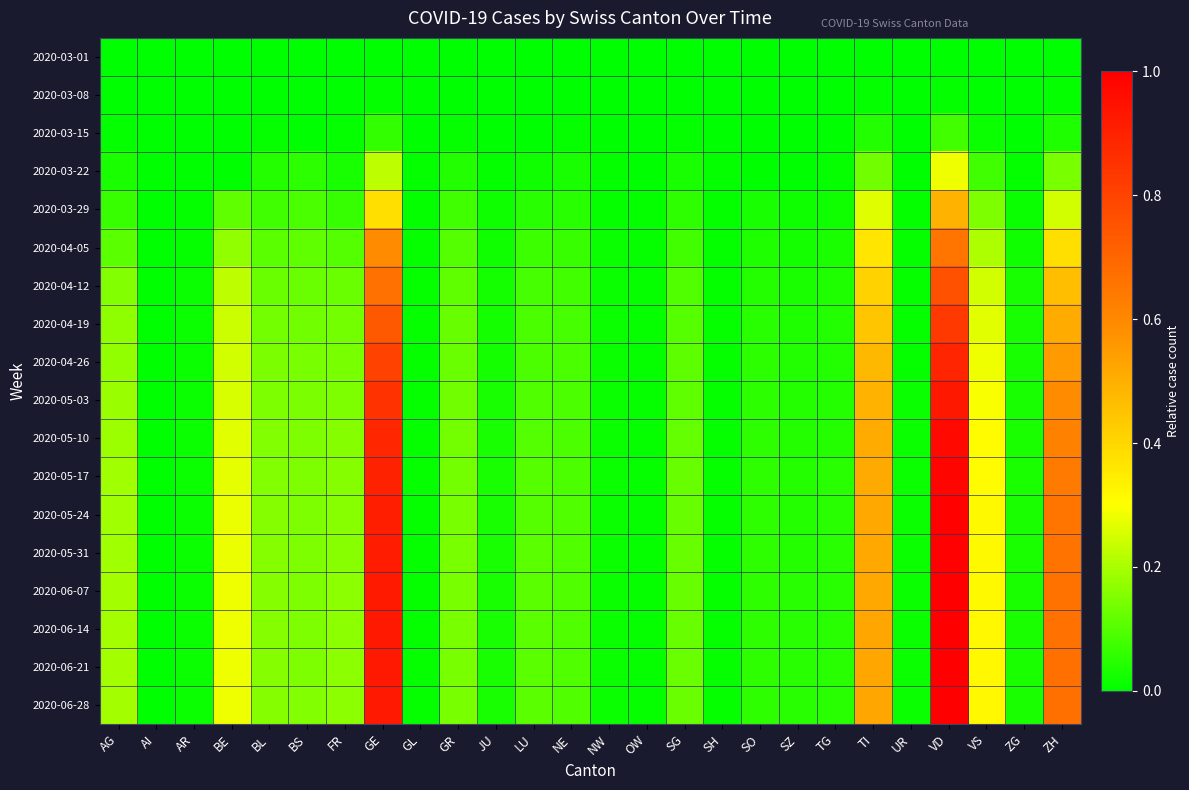

Reading left to right, list all the values displayed in this chart.

2020-03-01: AG=0.0	AI=0.0	AR=0.0	BE=0.0	BL=0.0	BS=0.0	FR=0.0	GE=0.0	GL=0.0	GR=0.0	JU=0.0	LU=0.0	NE=0.0	NW=0.0	OW=0.0	SG=0.0	SH=0.0	SO=0.0	SZ=0.0	TG=0.0	TI=0.0	UR=0.0	VD=0.0	VS=0.0	ZG=0.0	ZH=0.0
2020-03-08: AG=0.0	AI=0.0	AR=0.0	BE=0.0	BL=0.0	BS=0.0	FR=0.0	GE=0.0	GL=0.0	GR=0.0	JU=0.0	LU=0.0	NE=0.0	NW=0.0	OW=0.0	SG=0.0	SH=0.0	SO=0.0	SZ=0.0	TG=0.0	TI=0.0	UR=0.0	VD=0.0	VS=0.0	ZG=0.0	ZH=0.0
2020-03-15: AG=0.0	AI=0.0	AR=0.0	BE=0.0	BL=0.0	BS=0.0	FR=0.0	GE=0.1	GL=0.0	GR=0.0	JU=0.0	LU=0.0	NE=0.0	NW=0.0	OW=0.0	SG=0.0	SH=0.0	SO=0.0	SZ=0.0	TG=0.0	TI=0.0	UR=0.0	VD=0.1	VS=0.0	ZG=0.0	ZH=0.0
2020-03-22: AG=0.0	AI=0.0	AR=0.0	BE=0.0	BL=0.0	BS=0.1	FR=0.0	GE=0.2	GL=0.0	GR=0.0	JU=0.0	LU=0.0	NE=0.0	NW=0.0	OW=0.0	SG=0.0	SH=0.0	SO=0.0	SZ=0.0	TG=0.0	TI=0.1	UR=0.0	VD=0.3	VS=0.1	ZG=0.0	ZH=0.1
2020-03-29: AG=0.1	AI=0.0	AR=0.0	BE=0.1	BL=0.1	BS=0.1	FR=0.1	GE=0.4	GL=0.0	GR=0.1	JU=0.0	LU=0.0	NE=0.0	NW=0.0	OW=0.0	SG=0.1	SH=0.0	SO=0.0	SZ=0.0	TG=0.0	TI=0.3	UR=0.0	VD=0.5	VS=0.1	ZG=0.0	ZH=0.2
2020-04-05: AG=0.1	AI=0.0	AR=0.0	BE=0.2	BL=0.1	BS=0.1	FR=0.1	GE=0.6	GL=0.0	GR=0.1	JU=0.0	LU=0.1	NE=0.1	NW=0.0	OW=0.0	SG=0.1	SH=0.0	SO=0.0	SZ=0.0	TG=0.0	TI=0.4	UR=0.0	VD=0.7	VS=0.2	ZG=0.0	ZH=0.4
2020-04-12: AG=0.2	AI=0.0	AR=0.0	BE=0.2	BL=0.1	BS=0.1	FR=0.1	GE=0.7	GL=0.0	GR=0.1	JU=0.0	LU=0.1	NE=0.1	NW=0.0	OW=0.0	SG=0.1	SH=0.0	SO=0.0	SZ=0.0	TG=0.0	TI=0.4	UR=0.0	VD=0.8	VS=0.2	ZG=0.0	ZH=0.5
2020-04-19: AG=0.2	AI=0.0	AR=0.0	BE=0.2	BL=0.1	BS=0.1	FR=0.1	GE=0.7	GL=0.0	GR=0.1	JU=0.0	LU=0.1	NE=0.1	NW=0.0	OW=0.0	SG=0.1	SH=0.0	SO=0.0	SZ=0.0	TG=0.0	TI=0.4	UR=0.0	VD=0.8	VS=0.3	ZG=0.0	ZH=0.5
2020-04-26: AG=0.2	AI=0.0	AR=0.0	BE=0.2	BL=0.1	BS=0.1	FR=0.1	GE=0.8	GL=0.0	GR=0.1	JU=0.0	LU=0.1	NE=0.1	NW=0.0	OW=0.0	SG=0.1	SH=0.0	SO=0.1	SZ=0.0	TG=0.0	TI=0.5	UR=0.0	VD=0.9	VS=0.3	ZG=0.0	ZH=0.6
2020-05-03: AG=0.2	AI=0.0	AR=0.0	BE=0.3	BL=0.2	BS=0.1	FR=0.2	GE=0.8	GL=0.0	GR=0.1	JU=0.0	LU=0.1	NE=0.1	NW=0.0	OW=0.0	SG=0.1	SH=0.0	SO=0.1	SZ=0.0	TG=0.0	TI=0.5	UR=0.0	VD=0.9	VS=0.3	ZG=0.0	ZH=0.6
2020-05-10: AG=0.2	AI=0.0	AR=0.0	BE=0.3	BL=0.2	BS=0.1	FR=0.2	GE=0.9	GL=0.0	GR=0.1	JU=0.0	LU=0.1	NE=0.1	NW=0.0	OW=0.0	SG=0.1	SH=0.0	SO=0.1	SZ=0.0	TG=0.0	TI=0.5	UR=0.0	VD=1.0	VS=0.3	ZG=0.0	ZH=0.6
2020-05-17: AG=0.2	AI=0.0	AR=0.0	BE=0.3	BL=0.2	BS=0.1	FR=0.2	GE=0.9	GL=0.0	GR=0.1	JU=0.0	LU=0.1	NE=0.1	NW=0.0	OW=0.0	SG=0.1	SH=0.0	SO=0.1	SZ=0.0	TG=0.0	TI=0.5	UR=0.0	VD=1.0	VS=0.3	ZG=0.0	ZH=0.6
2020-05-24: AG=0.2	AI=0.0	AR=0.0	BE=0.3	BL=0.2	BS=0.2	FR=0.2	GE=0.9	GL=0.0	GR=0.1	JU=0.0	LU=0.1	NE=0.1	NW=0.0	OW=0.0	SG=0.1	SH=0.0	SO=0.1	SZ=0.0	TG=0.0	TI=0.5	UR=0.0	VD=1.0	VS=0.3	ZG=0.0	ZH=0.7
2020-05-31: AG=0.2	AI=0.0	AR=0.0	BE=0.3	BL=0.2	BS=0.2	FR=0.2	GE=0.9	GL=0.0	GR=0.1	JU=0.0	LU=0.1	NE=0.1	NW=0.0	OW=0.0	SG=0.1	SH=0.0	SO=0.1	SZ=0.0	TG=0.0	TI=0.5	UR=0.0	VD=1.0	VS=0.3	ZG=0.0	ZH=0.7
2020-06-07: AG=0.2	AI=0.0	AR=0.0	BE=0.3	BL=0.2	BS=0.2	FR=0.2	GE=0.9	GL=0.0	GR=0.1	JU=0.0	LU=0.1	NE=0.1	NW=0.0	OW=0.0	SG=0.1	SH=0.0	SO=0.1	SZ=0.0	TG=0.0	TI=0.5	UR=0.0	VD=1.0	VS=0.3	ZG=0.0	ZH=0.7
2020-06-14: AG=0.2	AI=0.0	AR=0.0	BE=0.3	BL=0.2	BS=0.2	FR=0.2	GE=0.9	GL=0.0	GR=0.1	JU=0.0	LU=0.1	NE=0.1	NW=0.0	OW=0.0	SG=0.1	SH=0.0	SO=0.1	SZ=0.0	TG=0.0	TI=0.5	UR=0.0	VD=1.0	VS=0.3	ZG=0.0	ZH=0.7
2020-06-21: AG=0.2	AI=0.0	AR=0.0	BE=0.3	BL=0.2	BS=0.2	FR=0.2	GE=0.9	GL=0.0	GR=0.1	JU=0.0	LU=0.1	NE=0.1	NW=0.0	OW=0.0	SG=0.1	SH=0.0	SO=0.1	SZ=0.0	TG=0.0	TI=0.5	UR=0.0	VD=1.0	VS=0.3	ZG=0.0	ZH=0.7
2020-06-28: AG=0.2	AI=0.0	AR=0.0	BE=0.3	BL=0.2	BS=0.2	FR=0.2	GE=0.9	GL=0.0	GR=0.1	JU=0.0	LU=0.1	NE=0.1	NW=0.0	OW=0.0	SG=0.1	SH=0.0	SO=0.1	SZ=0.0	TG=0.0	TI=0.5	UR=0.0	VD=1.0	VS=0.3	ZG=0.0	ZH=0.7